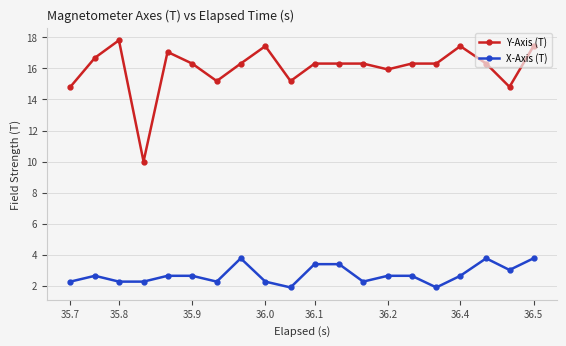

Which series has the largest range (max minus min)?

Y-Axis (T)